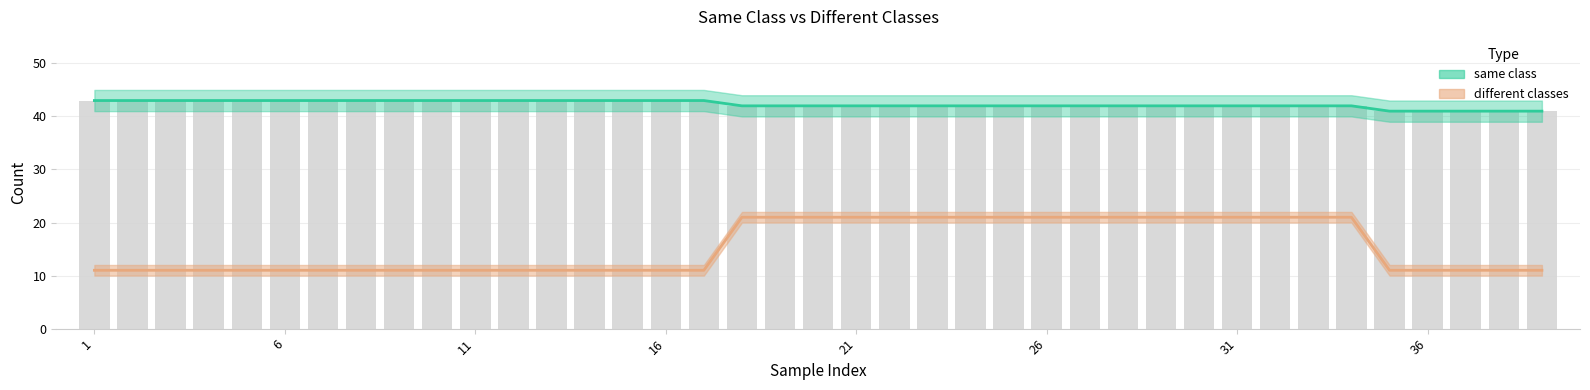

What is the sum of all same class values?

1650